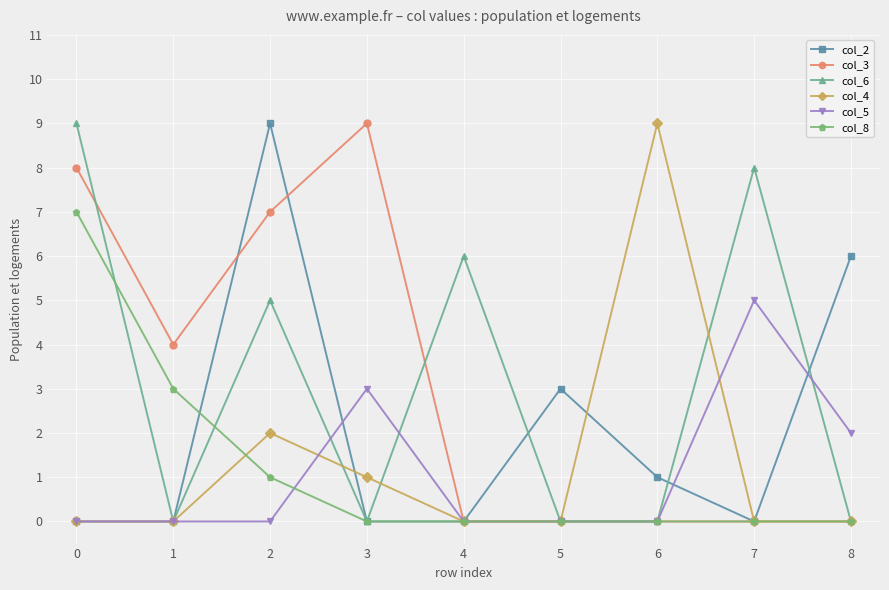

Reading left to right, transcribe all the data shown in this chart.

col_2: 0	0	9	0	0	3	1	0	6
col_3: 8	4	7	9	0	0	0	0	0
col_6: 9	0	5	0	6	0	0	8	0
col_4: 0	0	2	1	0	0	9	0	0
col_5: 0	0	0	3	0	0	0	5	2
col_8: 7	3	1	0	0	0	0	0	0